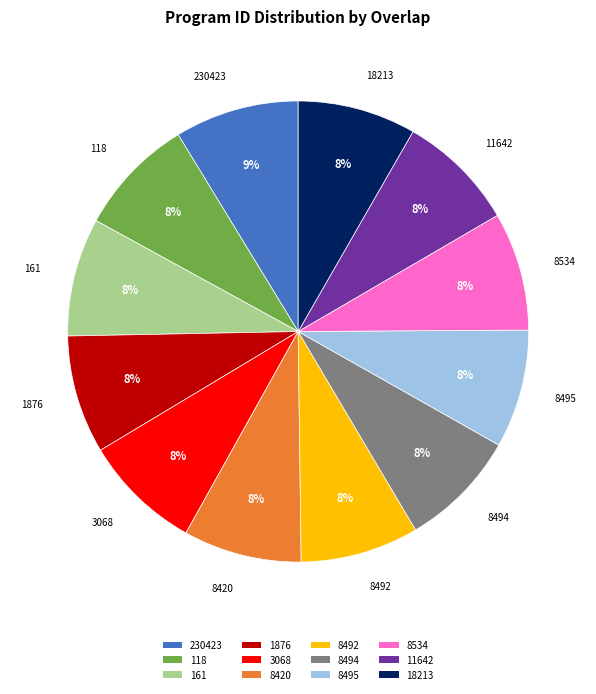

Does any single category account for the majority?

No